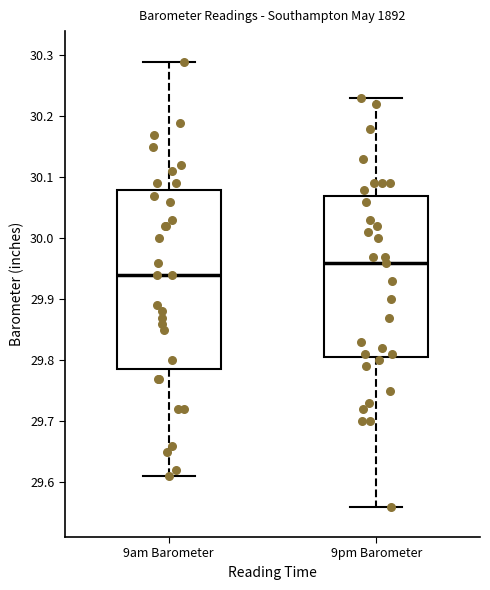

Reading left to right, read every box against the y-axis: the position of its median line, the range the box covers, and the ends of its whiskers. The values are not printed on the chart, so give them approximately, as read against the axis.

9am Barometer: median 29.94, box 29.79 to 30.08, whiskers 29.61 to 30.29
9pm Barometer: median 29.96, box 29.81 to 30.07, whiskers 29.56 to 30.23